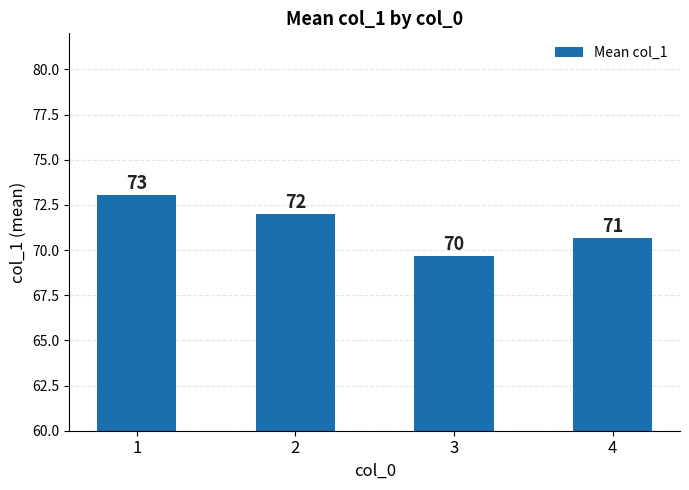

What is the minimum value shown in the chart?

69.7